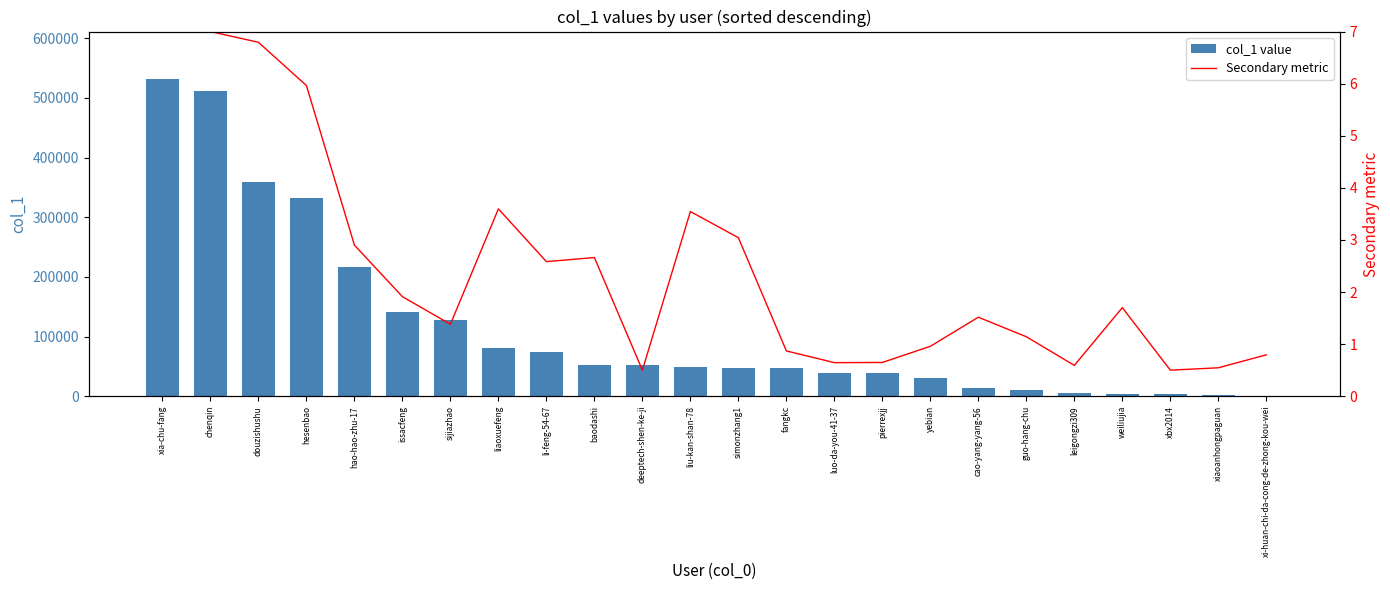

Which category has the highest value in the col_1 value series?

xia-chu-fang